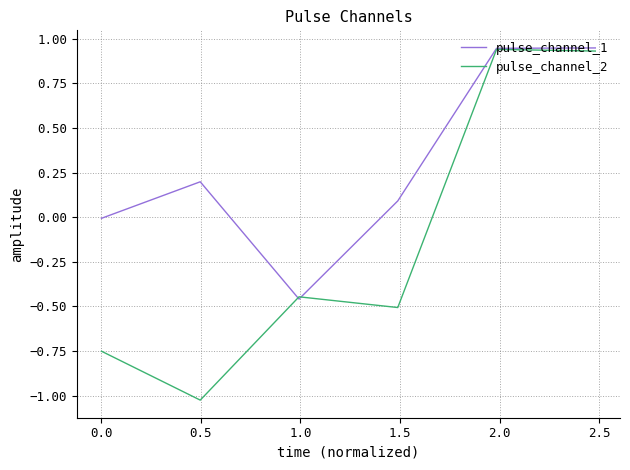

Which series has the largest total across all categories?

pulse_channel_1